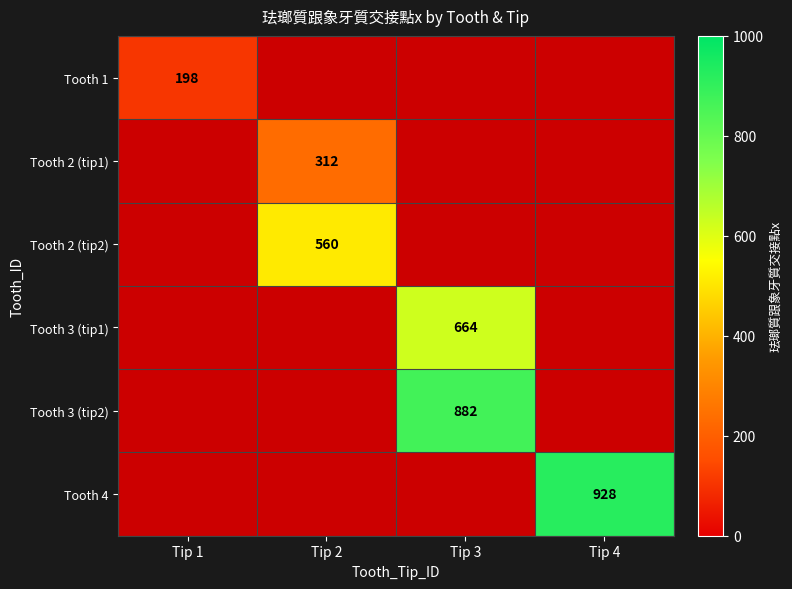

The Tooth 3 (tip1) series shows 351.1 at Tip 3. True or false?

False